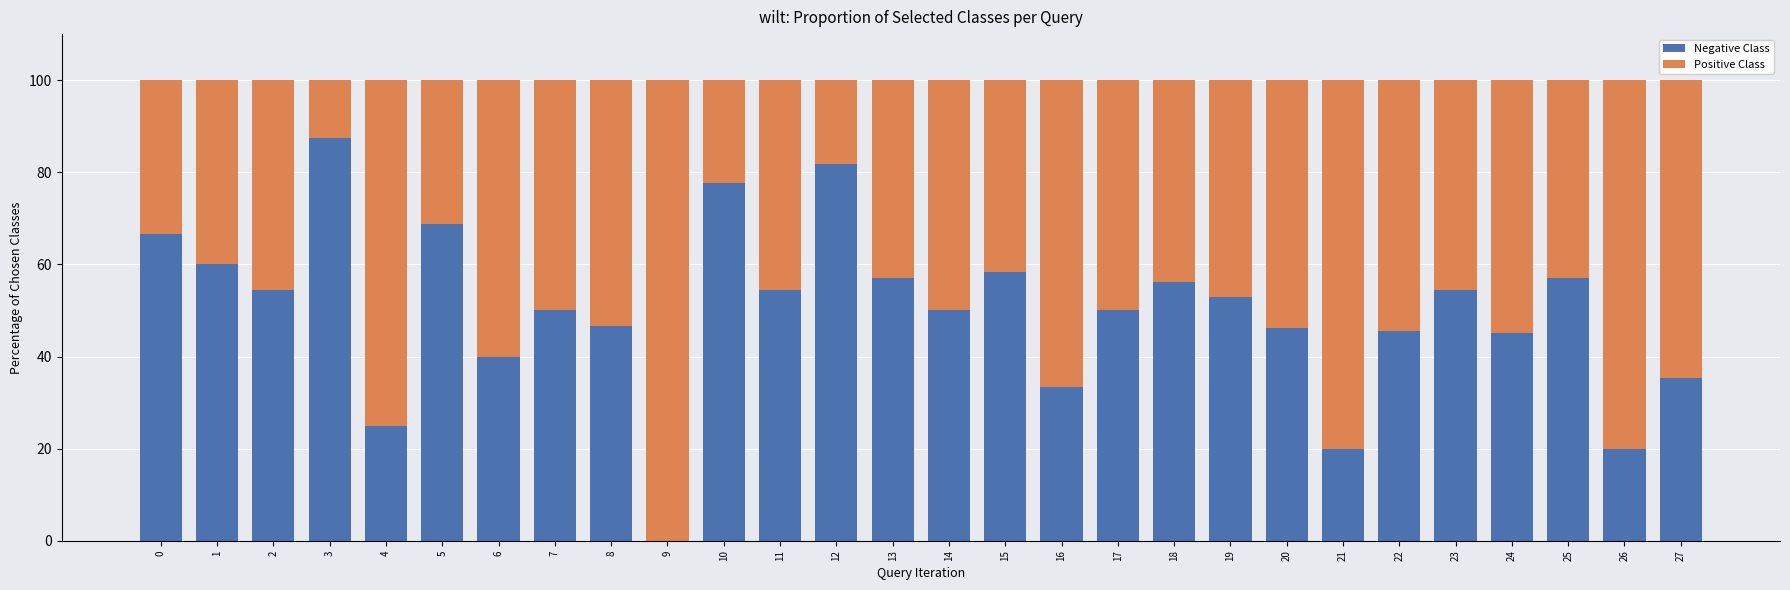

Are the bars grouped side by side (vs. stacked)?

No